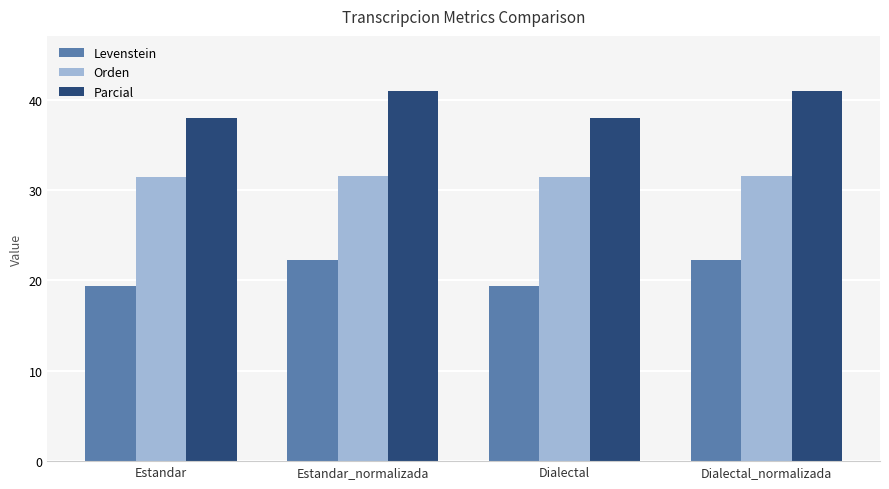

What is the highest value of the Parcial series?

40.9